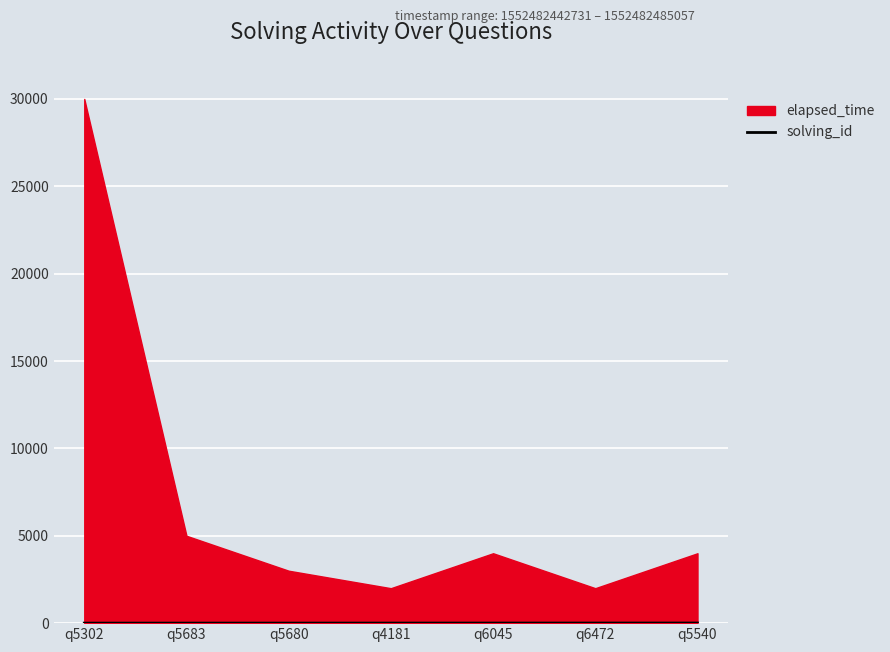

The chart shows a value of 2 at q5302. True or false?

False